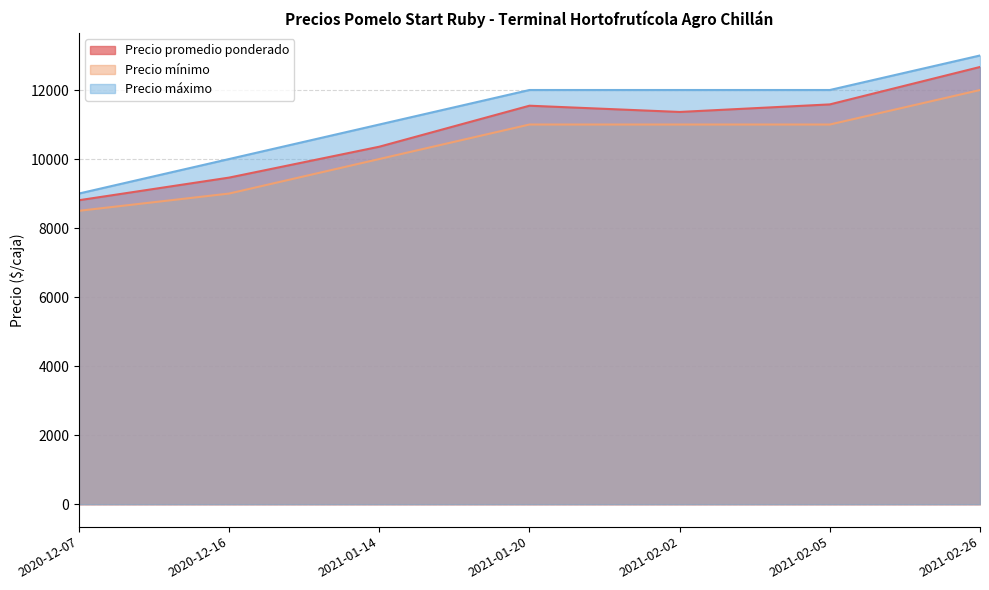

What is the difference between the second highest and second lowest values in the Precio promedio ponderado series?

2121